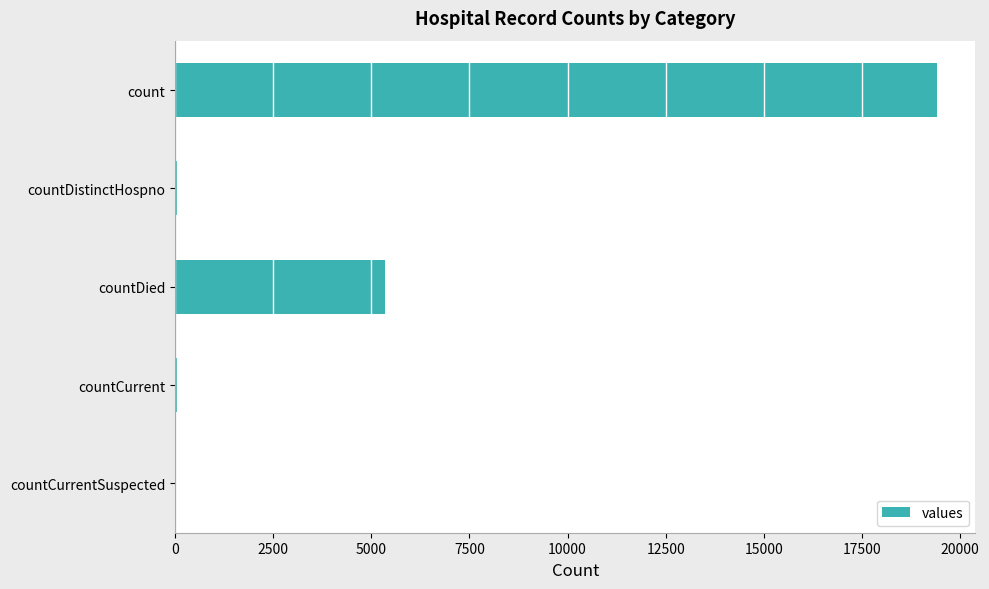

Count the number of categories in the chart.

5